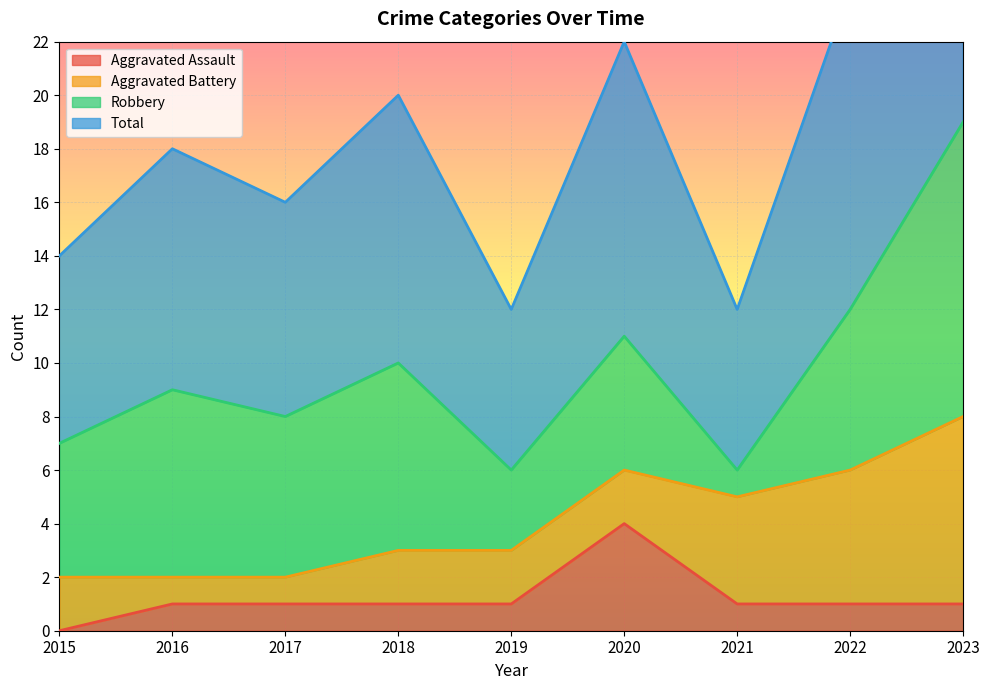

What is the average value of the Aggravated Assault series?

1